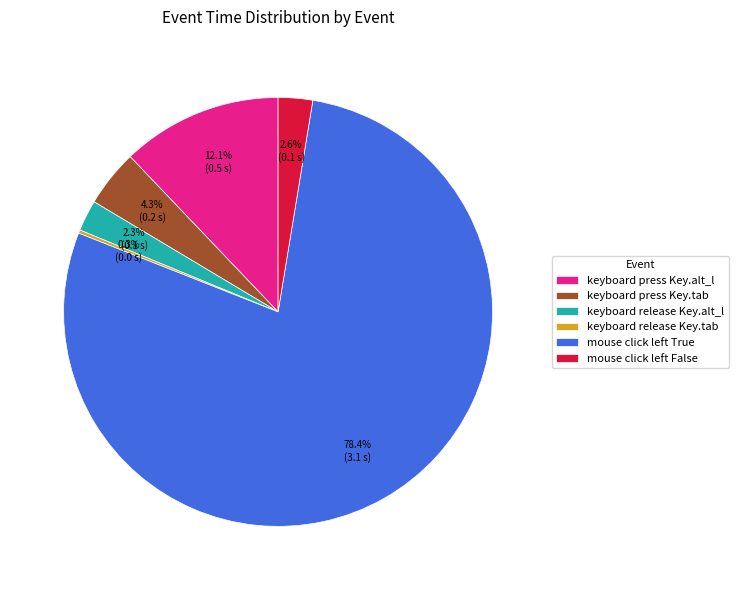

Which category has the biggest portion of the pie?

mouse click left True